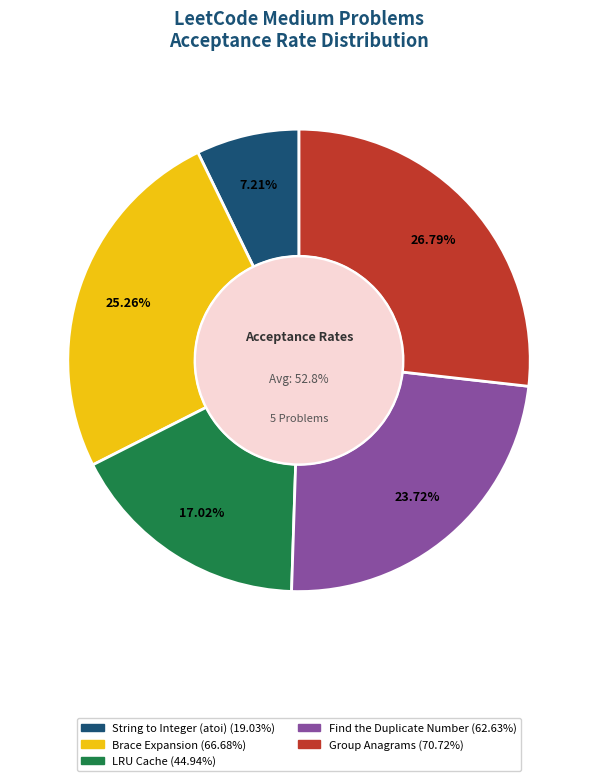

Combined, do LRU Cache and String to Integer (atoi) account for over 50%?

No